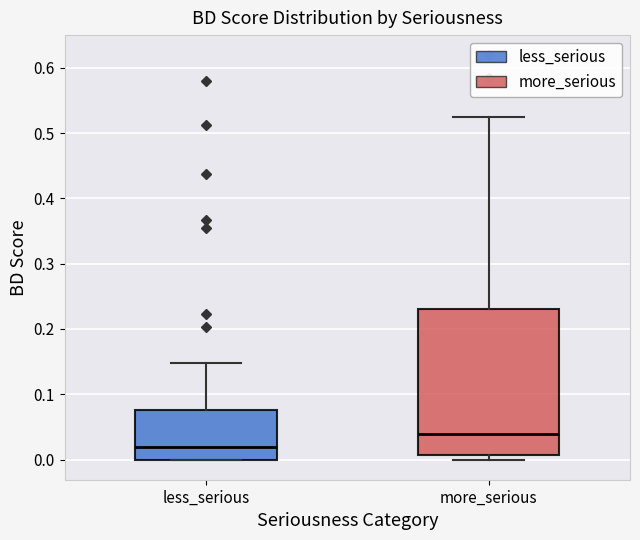

Reading left to right, read every box against the y-axis: the position of its median line, the range the box covers, and the ends of its whiskers. The values are not printed on the chart, so give them approximately, as read against the axis.

less_serious: median 0.02, box 0.00 to 0.08, whiskers 0.00 to 0.15
more_serious: median 0.04, box 0.01 to 0.23, whiskers 0.00 to 0.52